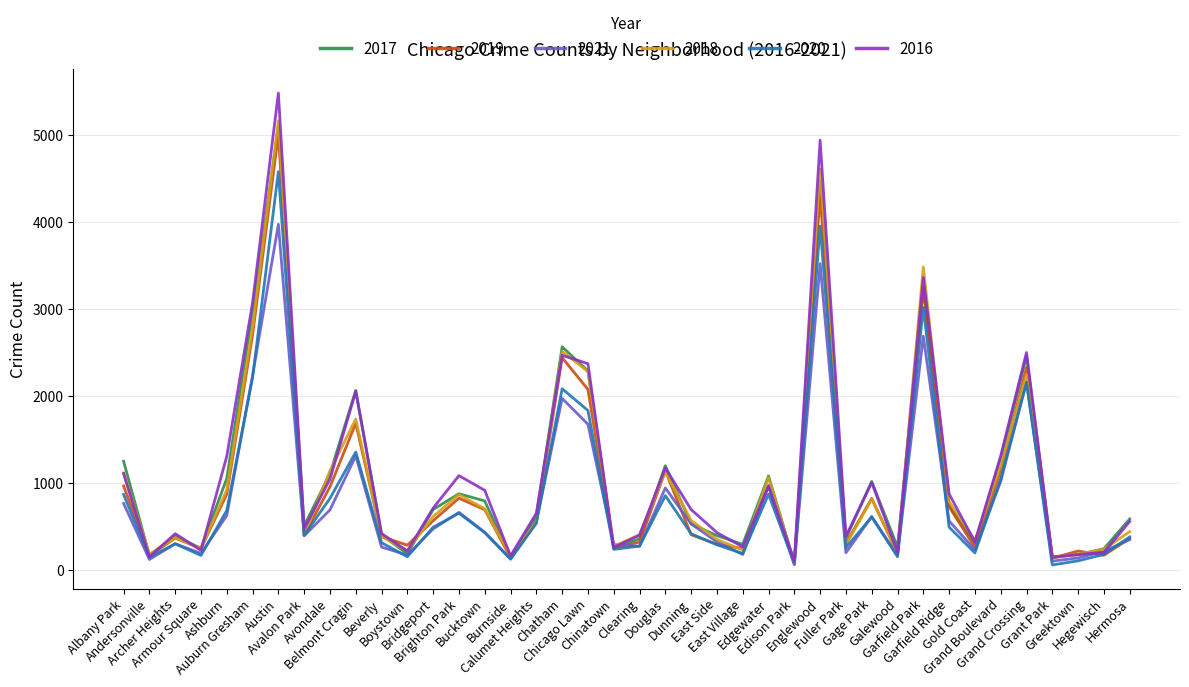

What is the minimum value for 2021?

62